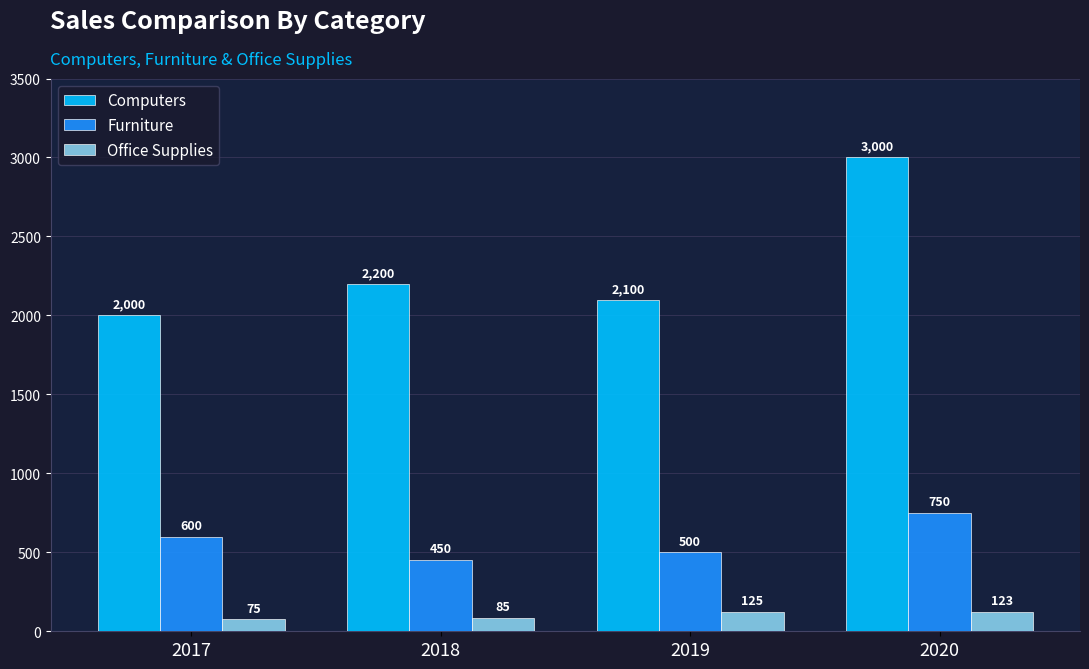

Read the Office Supplies value at 2019.

125